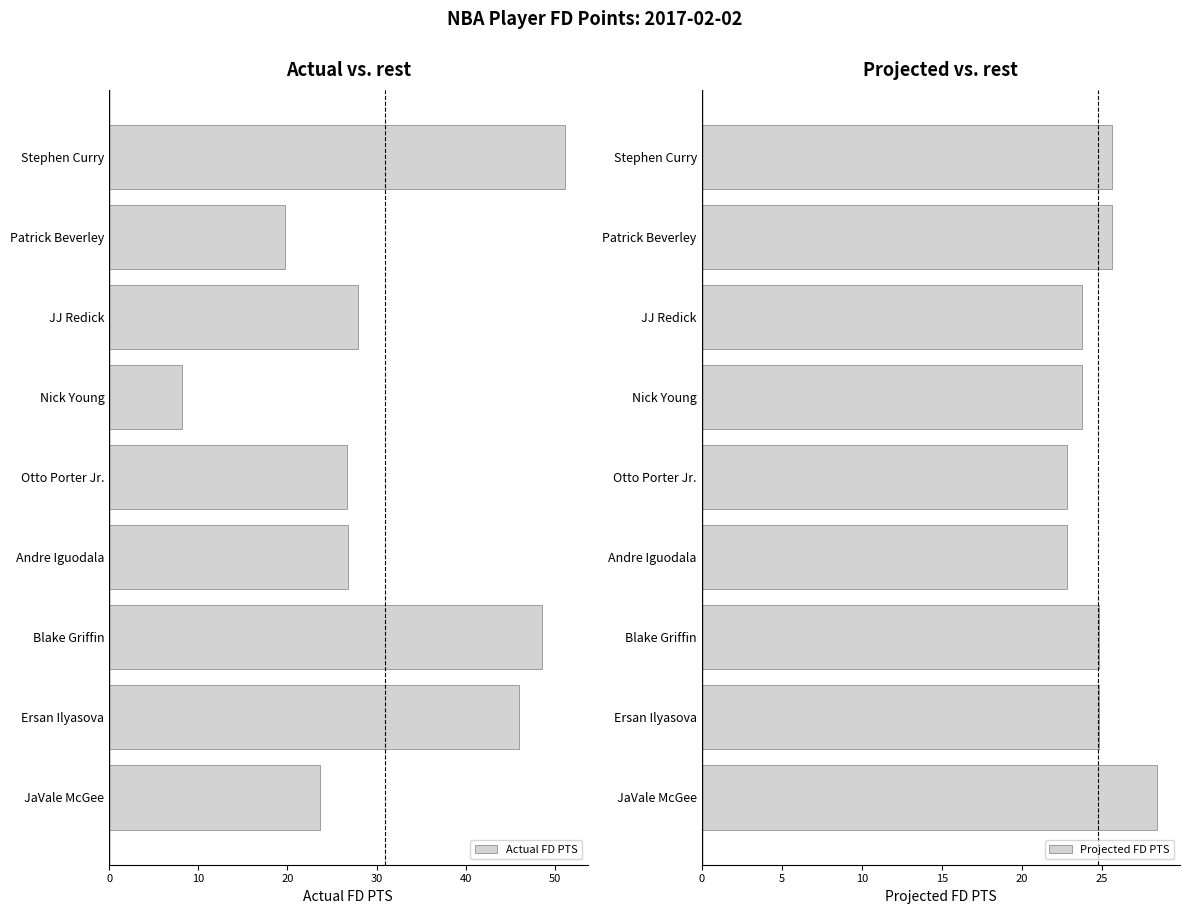

How many categories are shown in the chart?

9